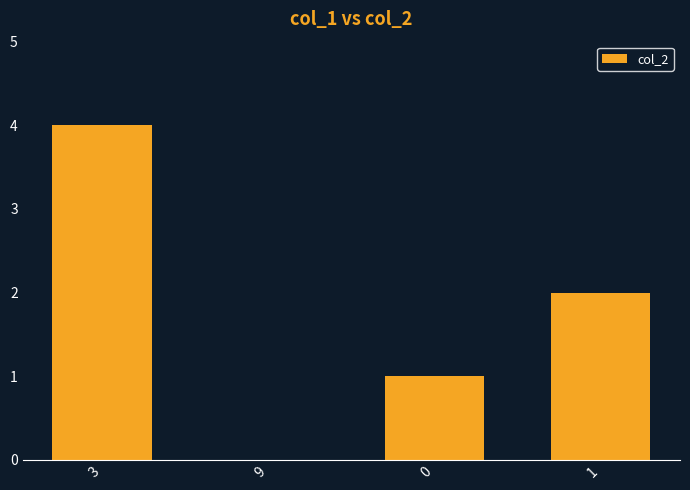

What is the average value?

2